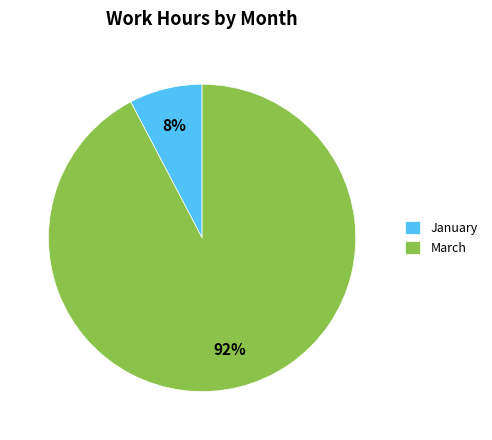

To the nearest percent, what is the combined percentage of January and March?

100%